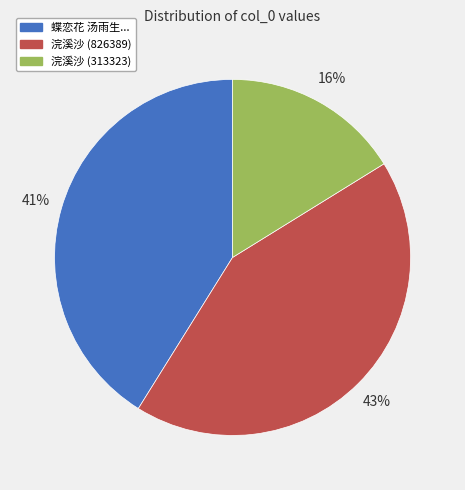

Is there a majority slice in this chart?

No